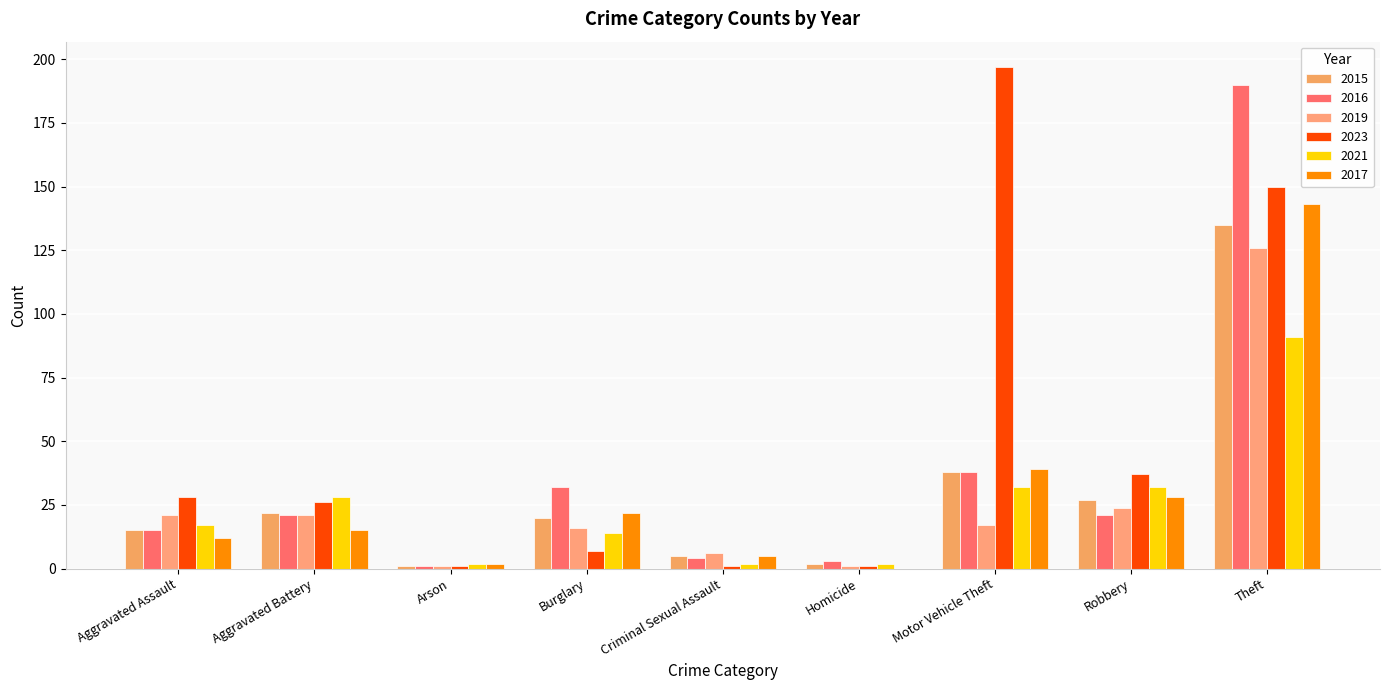

Does the chart contain stacked bars?

No